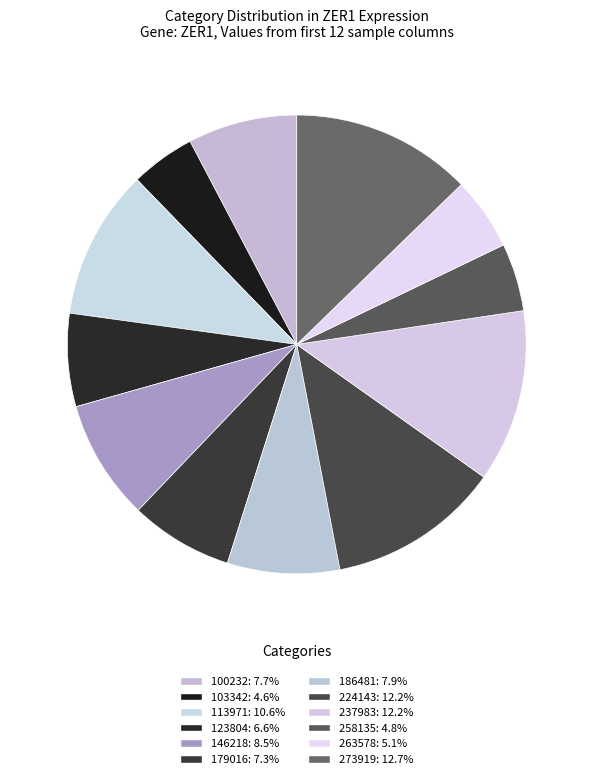

How many slices are in this pie chart?

12